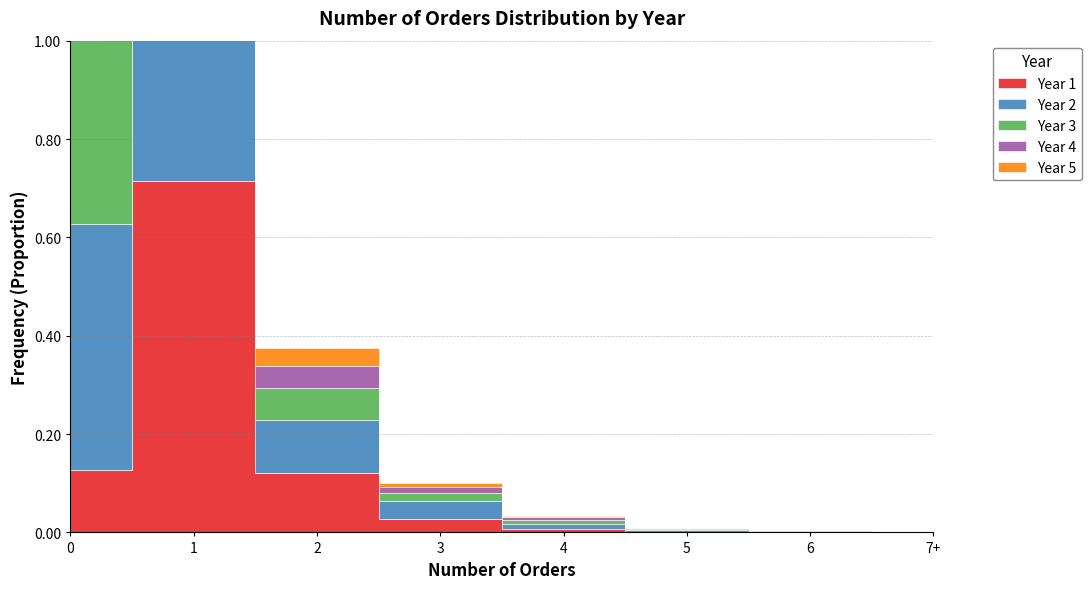

Is the value of Year 2 at 5 greater than the value of Year 5 at 2?

No